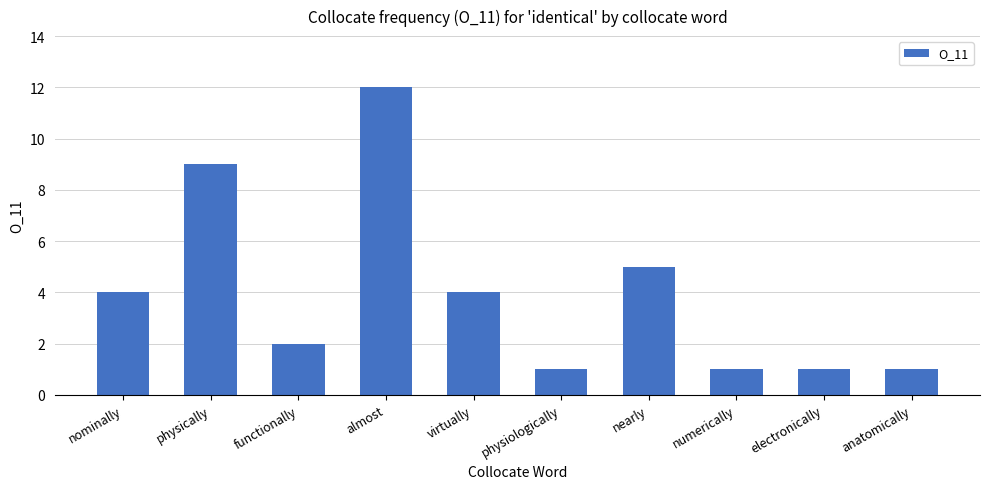

How many data points are less than 4?

5